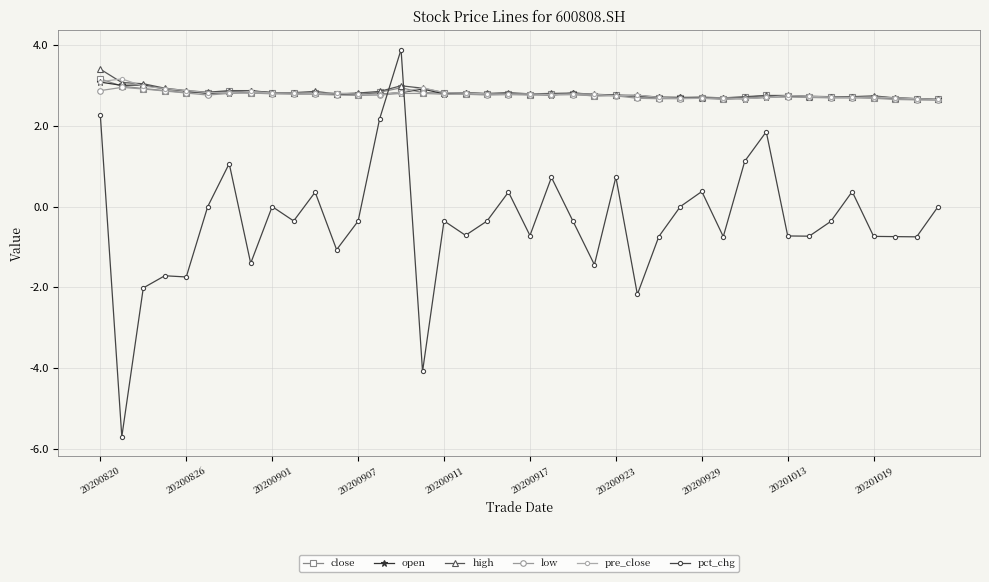

Is this an area chart (filled region under the line)?

No